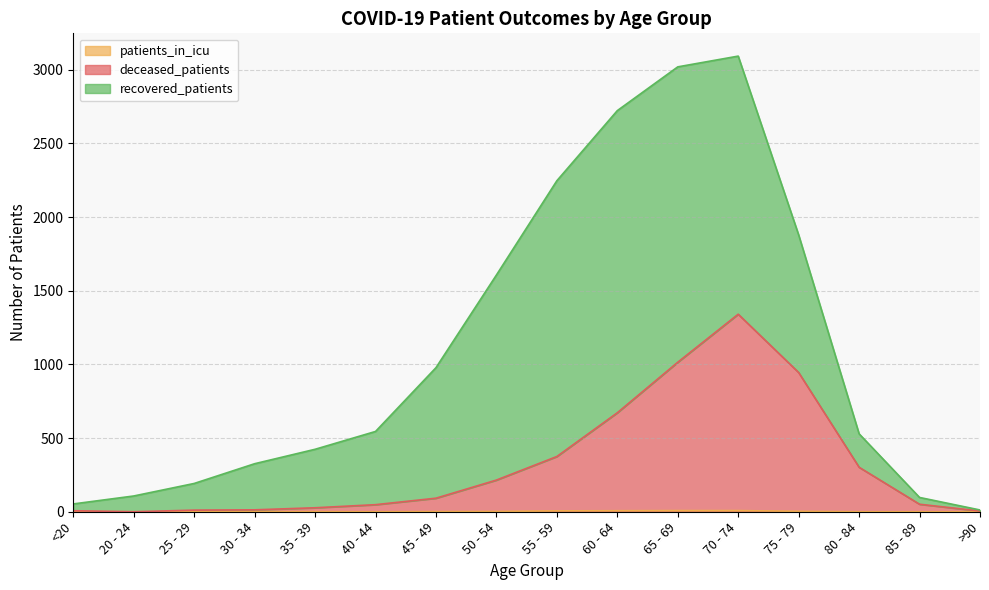

True or false: patients_in_icu and deceased_patients cross at least once.

False